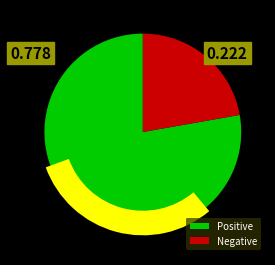

What percentage is the Negative slice, to the nearest percent?

22%